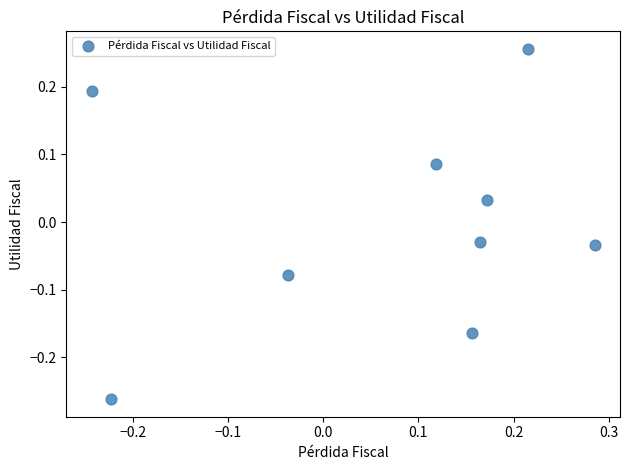

What is the range of X values (max minus min)?

0.5